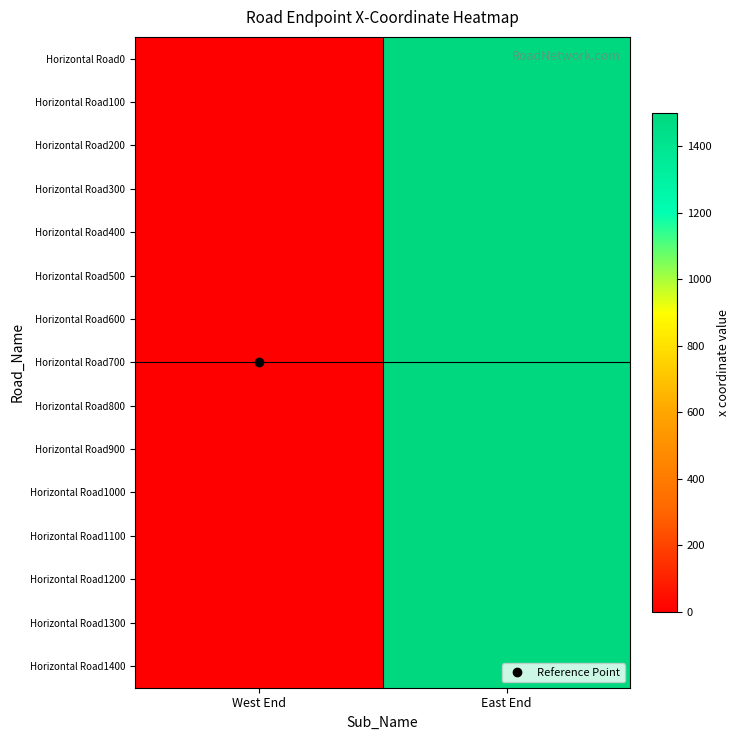

Which series changed the most between West End and East End?

Horizontal Road0